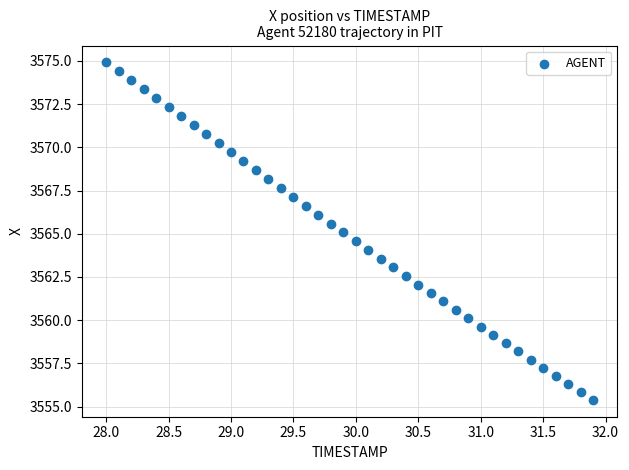

What is the range of Y values (max minus min)?

19.5